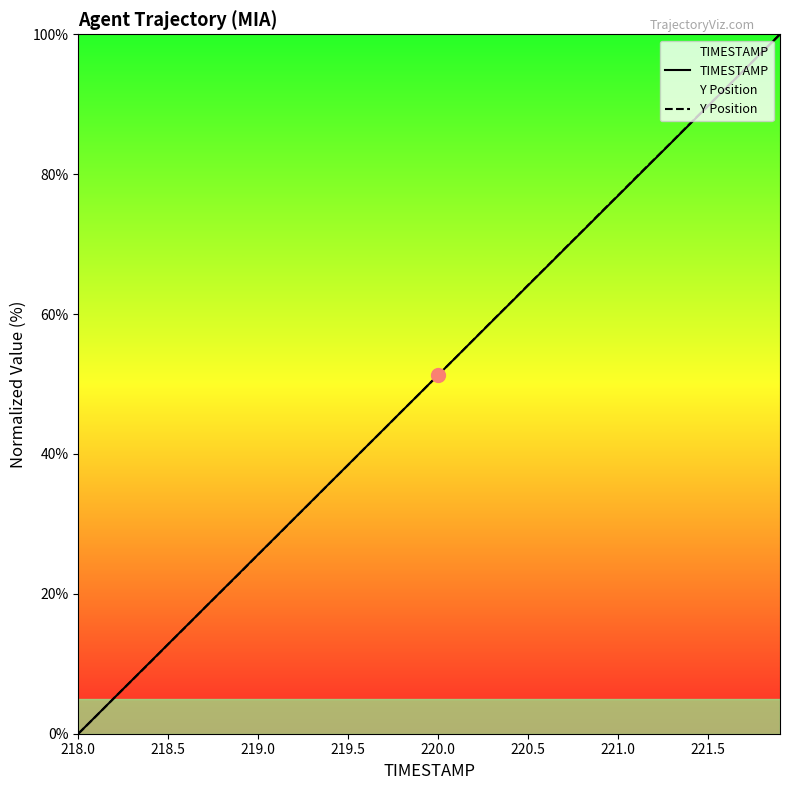

What is the average value of the Y Position series?

50.0